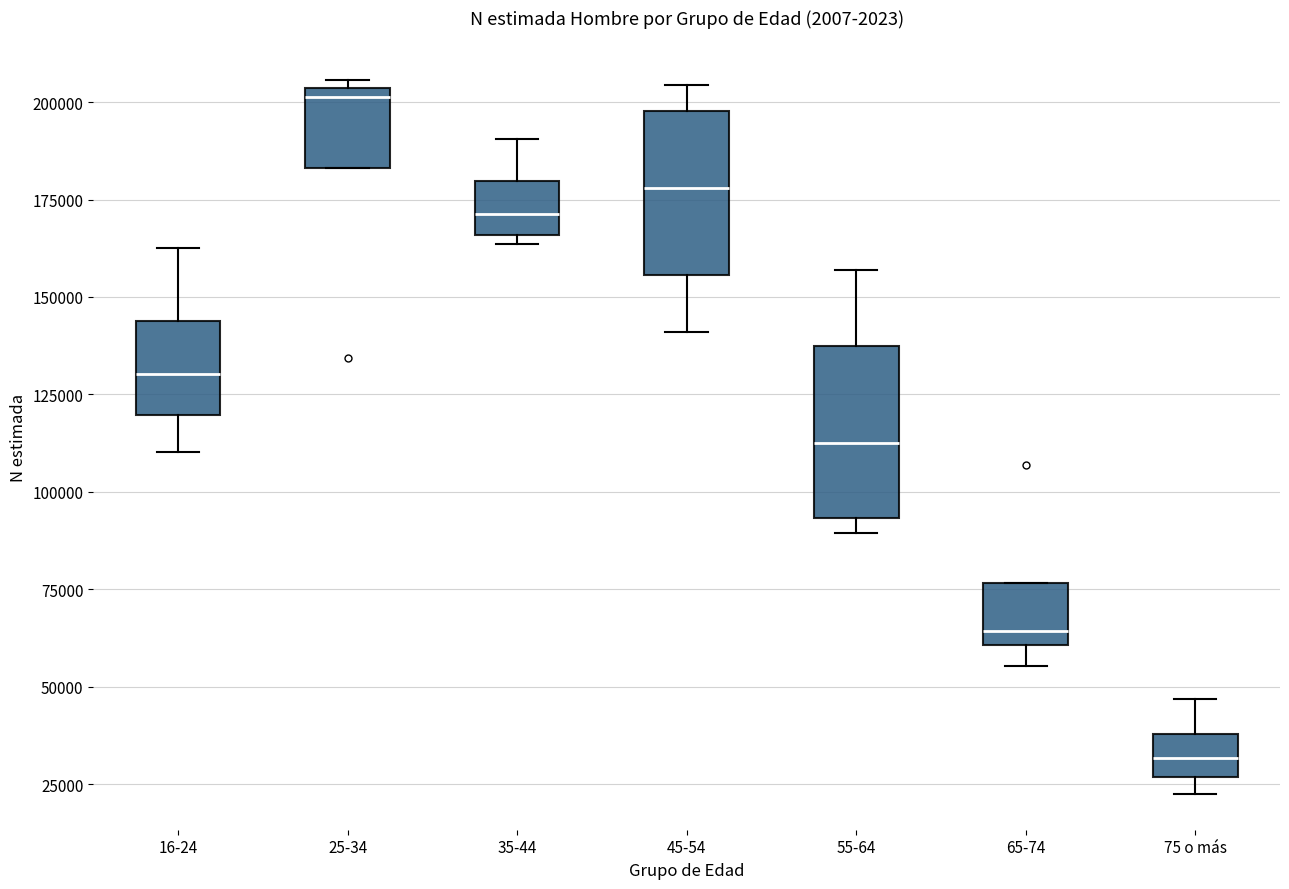

Which box's median line is the lowest?

75 o más